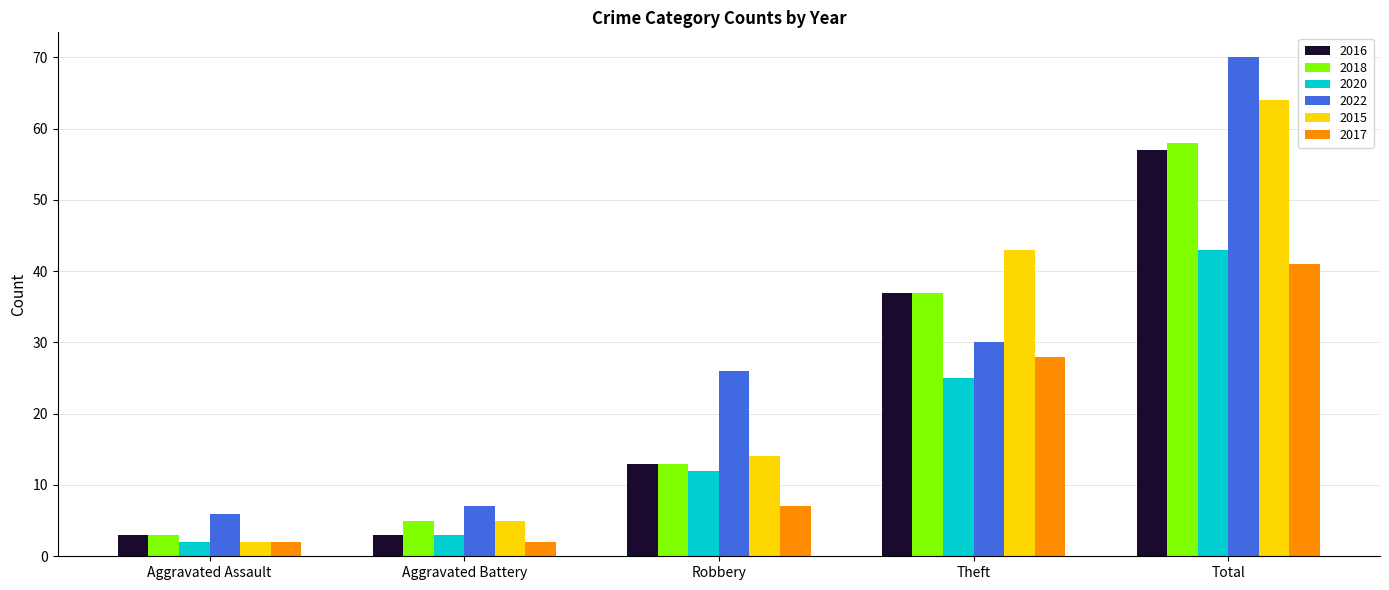

True or false: 2020 has a value of 43 at Total.

True